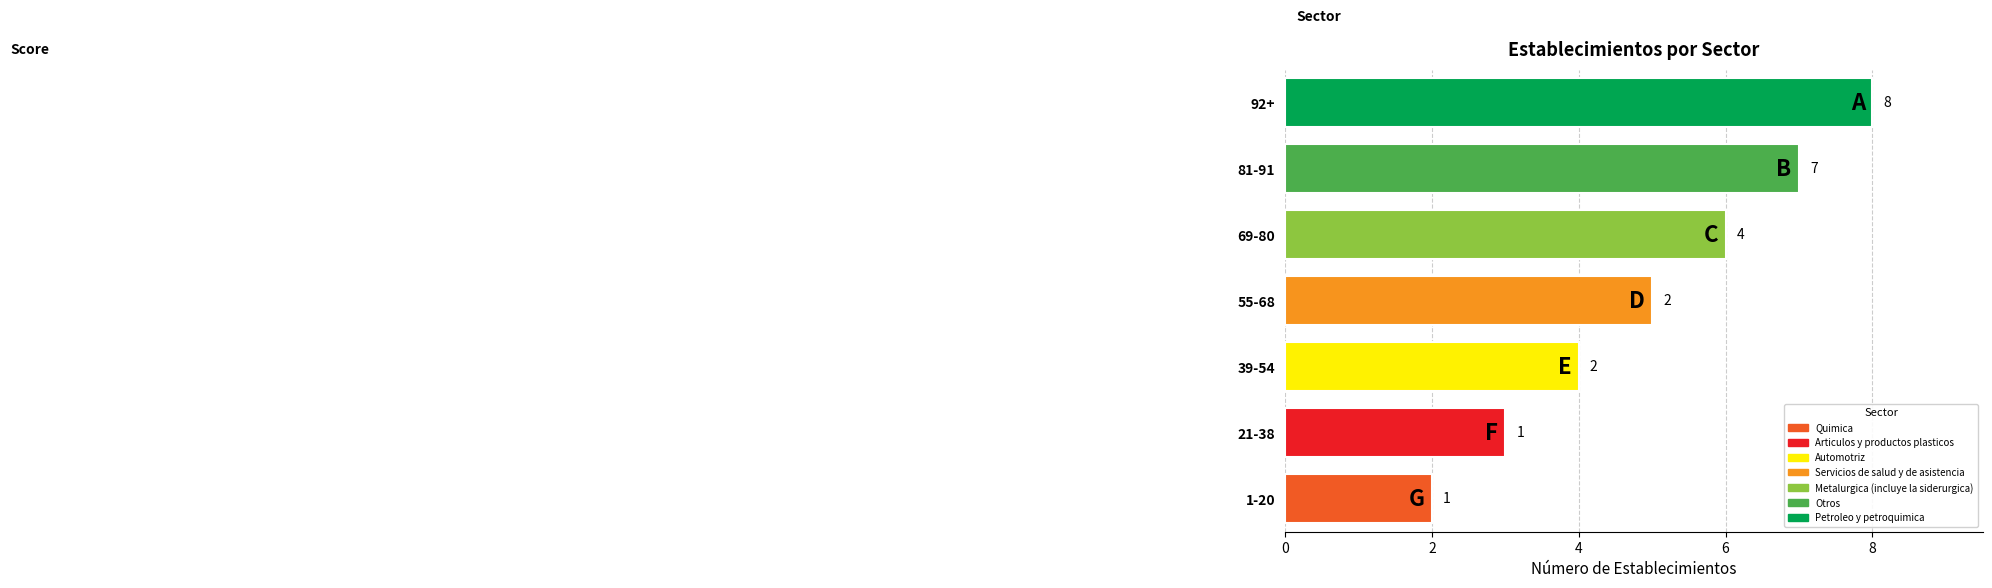

Where does the data first go above 2?

Petroleo y petroquimica